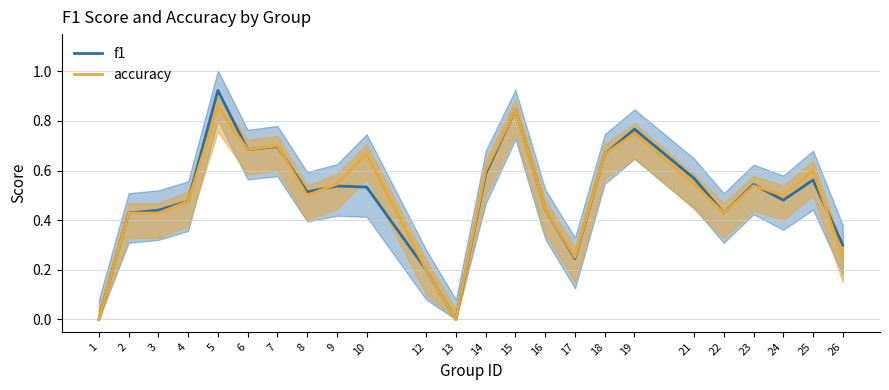

What is the average value of the accuracy series?

0.5